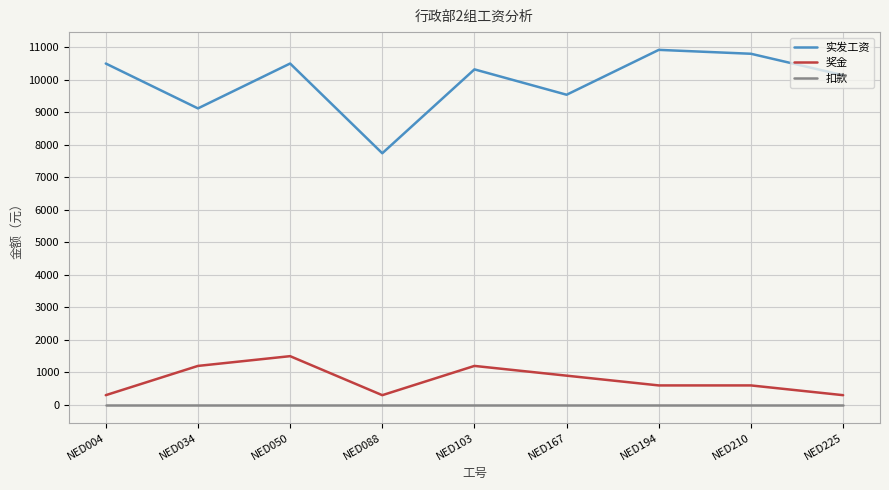

What is the maximum value for 实发工资?

10920